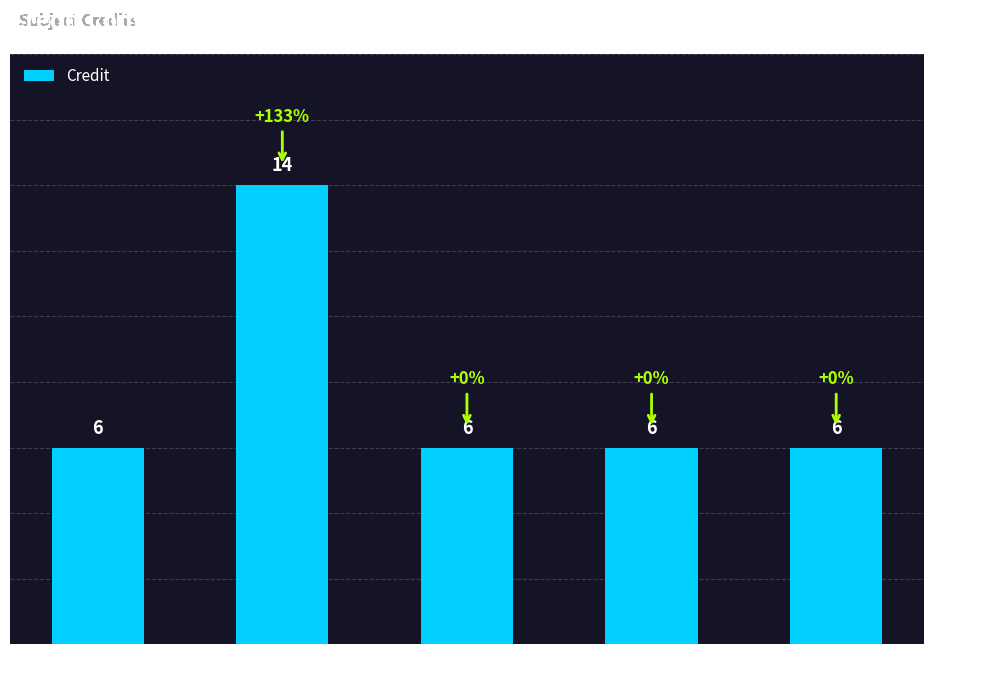

What is the maximum value shown in the chart?

14